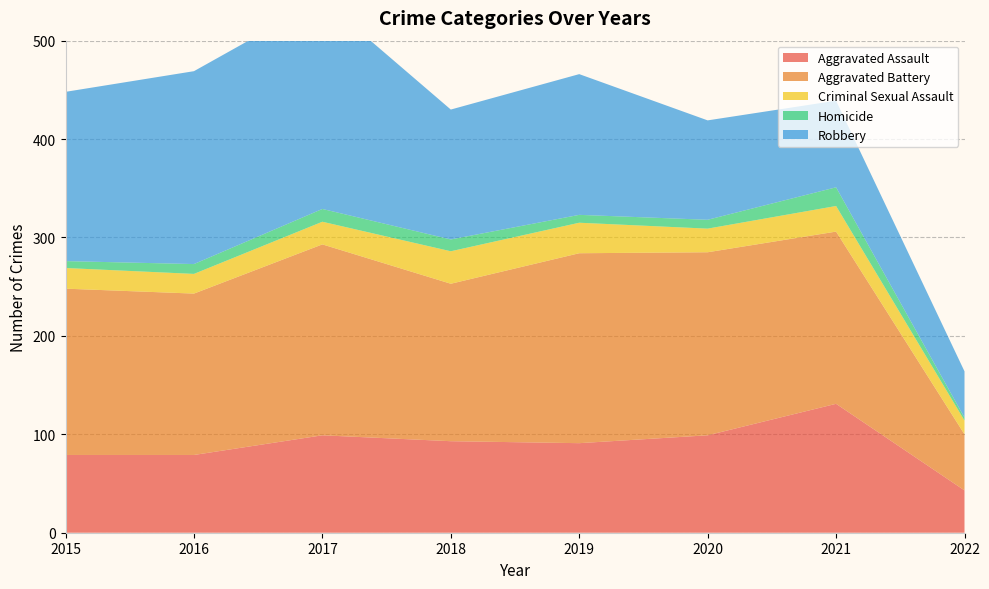

Reading left to right, what are all the values shown in this chart?

Aggravated Assault: 79	79	99	93	91	99	131	43
Aggravated Battery: 169	164	194	160	193	186	175	57
Criminal Sexual Assault: 21	20	23	33	31	24	26	14
Homicide: 7	10	13	12	8	9	19	3
Robbery: 172	196	213	132	143	101	88	47